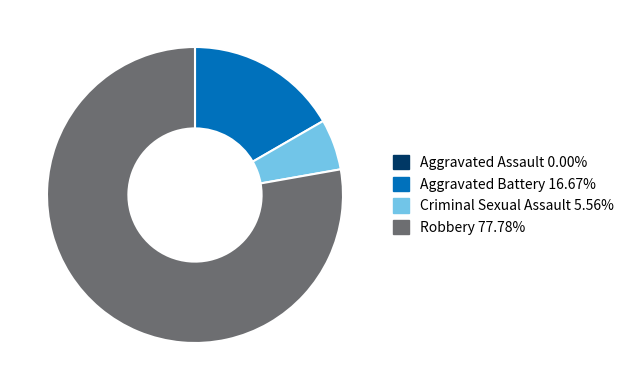

Does Robbery account for over 50% of the chart?

Yes